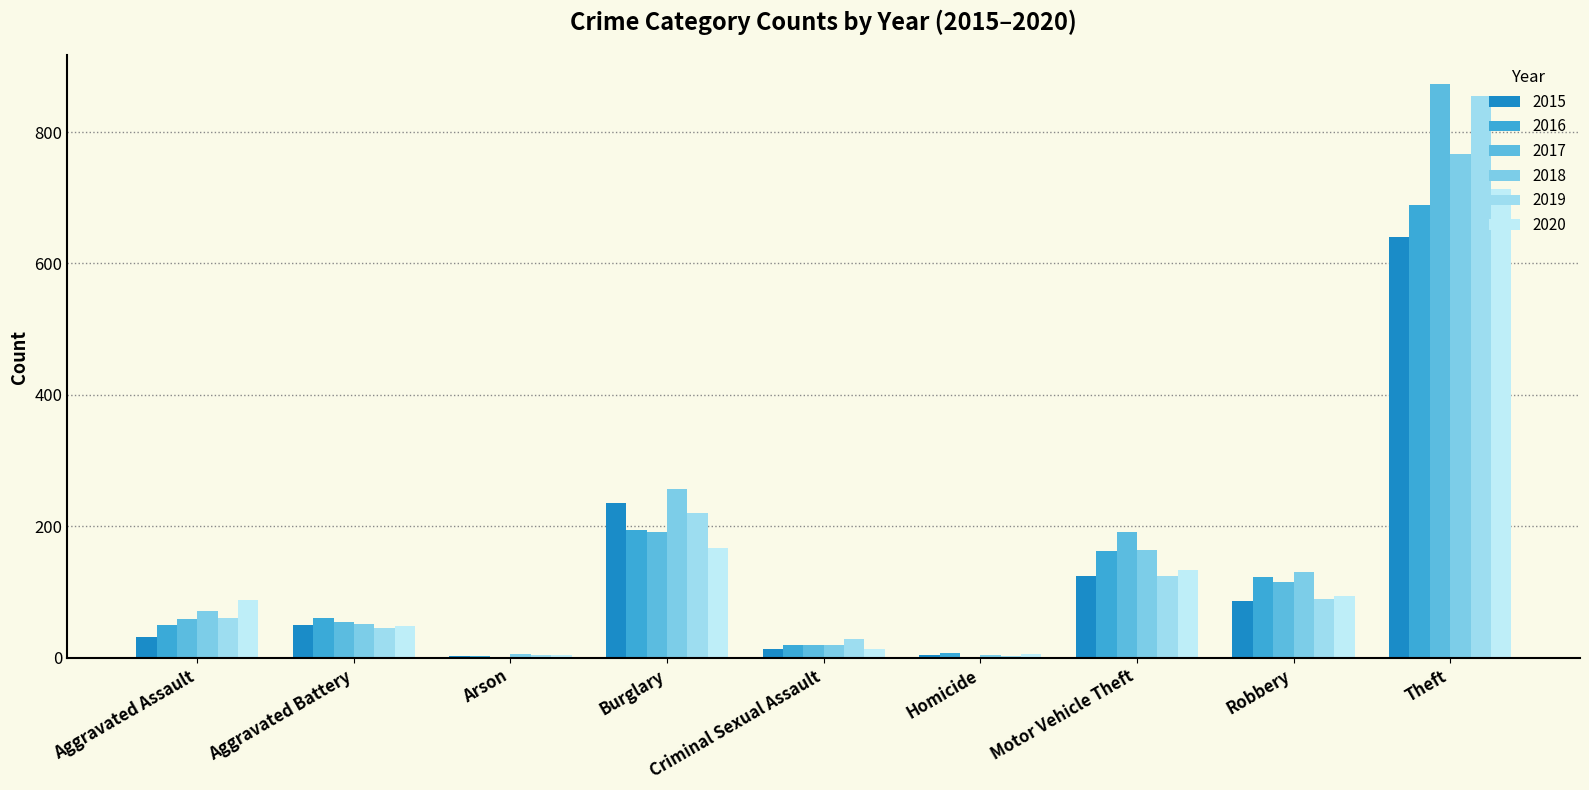

Rank the series by their maximum value, from lowest to highest.

2015, 2016, 2020, 2018, 2019, 2017